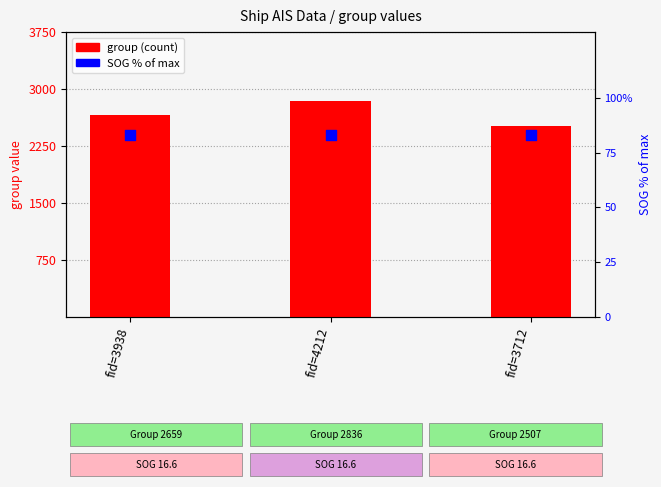

Which series contains the highest Y value?

group